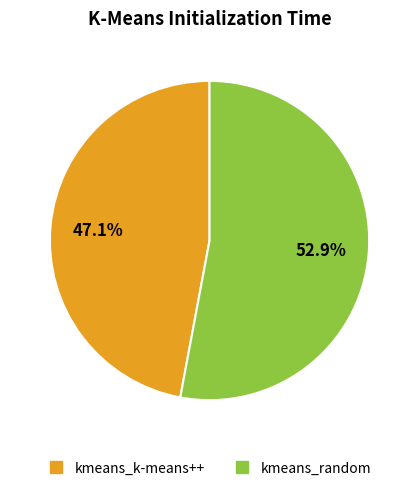

Do kmeans_random and kmeans_k-means++ together represent more than half of the pie?

Yes